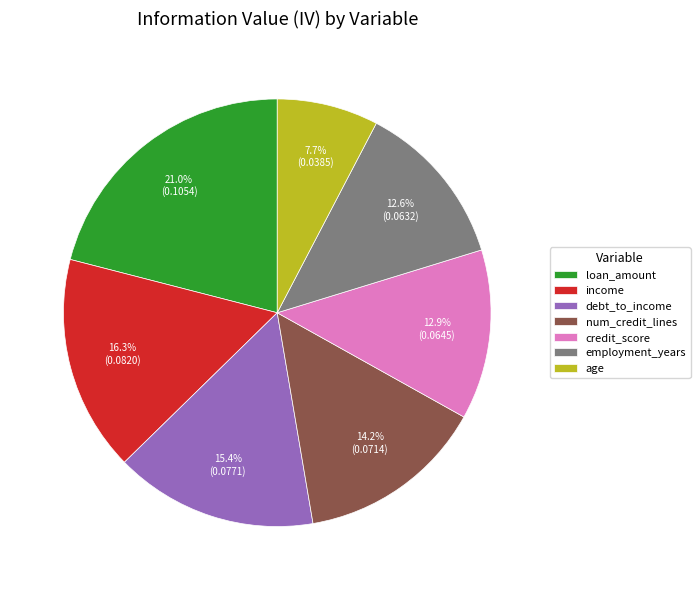

To the nearest percent, what is the average slice percentage?

14%